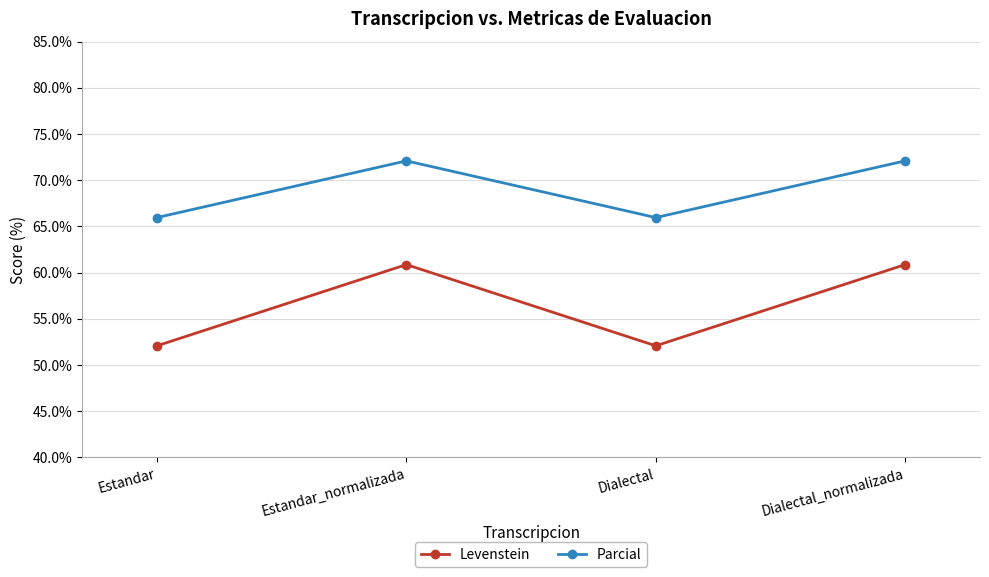

True or false: Levenstein and Parcial cross at least once.

False